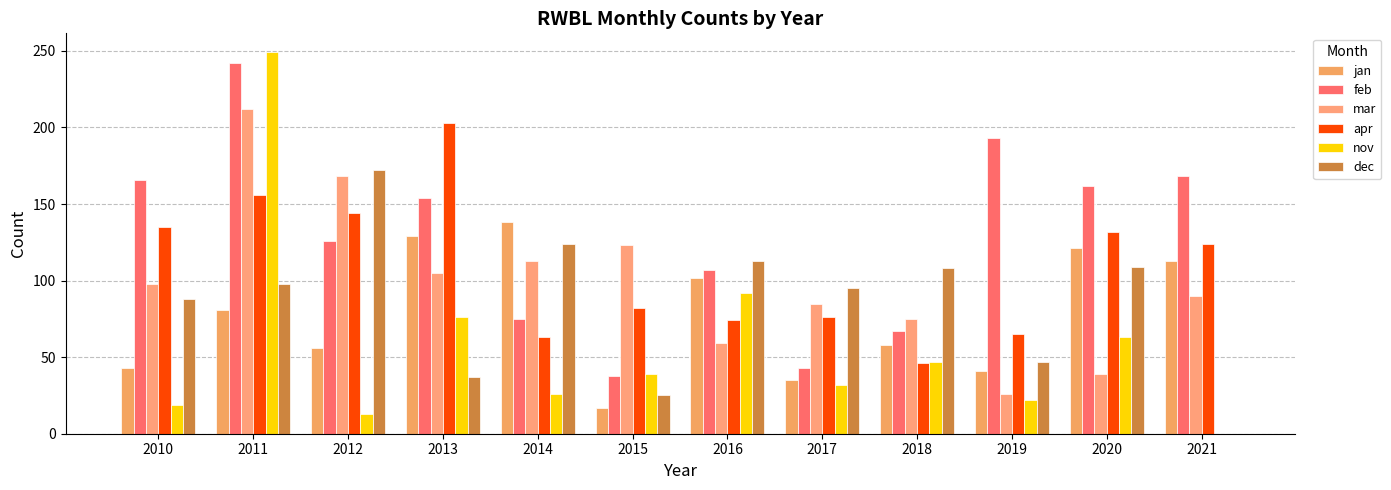

What is the difference between the maximum and minimum values in the nov series?

249